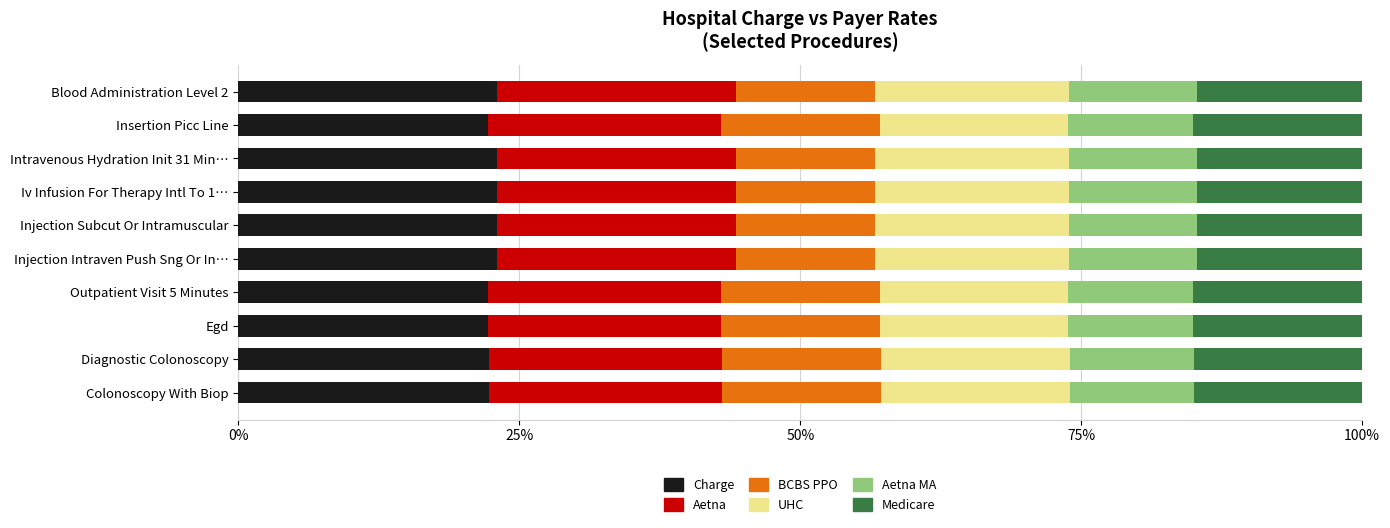

What is the sum of the Charge values at Blood Administration Level 2 and Iv Infusion For Therapy Intl To 1…?

45.9